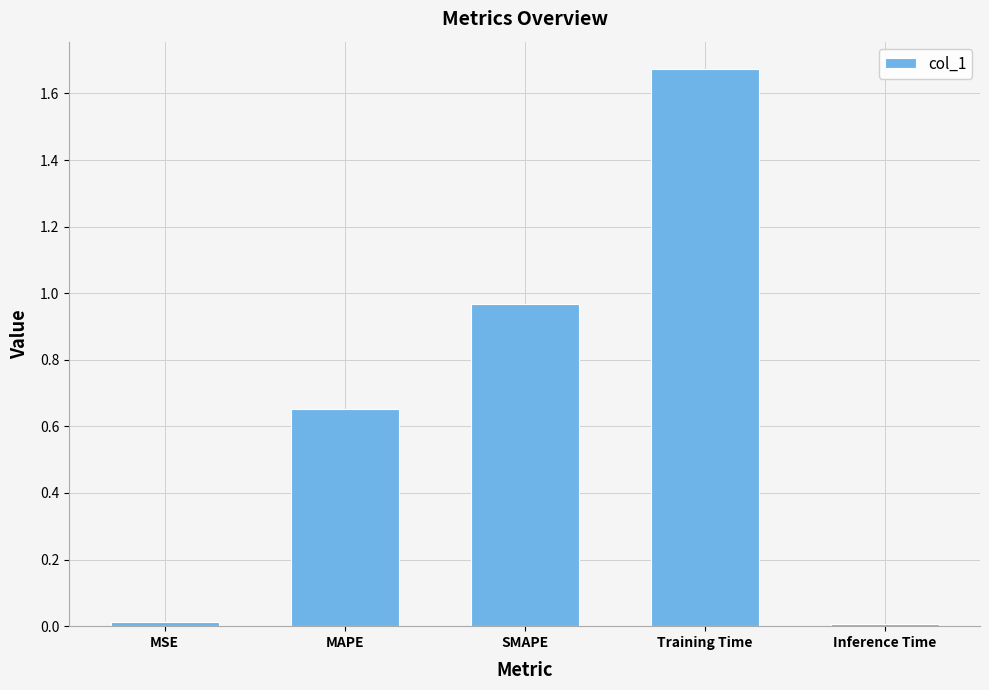

The value at SMAPE is 0.2. True or false?

False